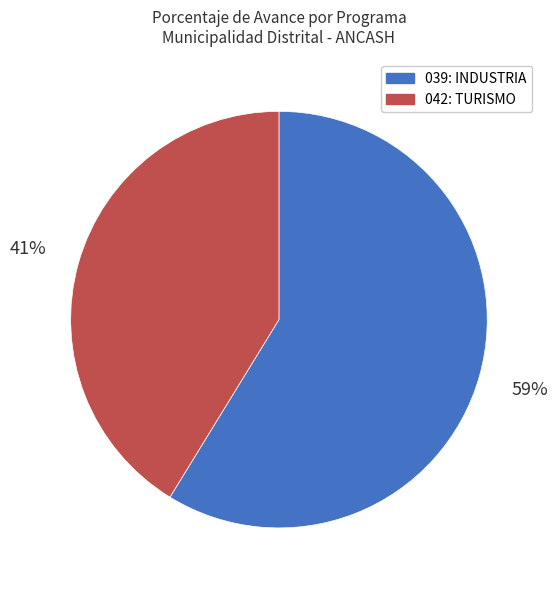

True or false: 039: INDUSTRIA accounts for 59% of the total.

True